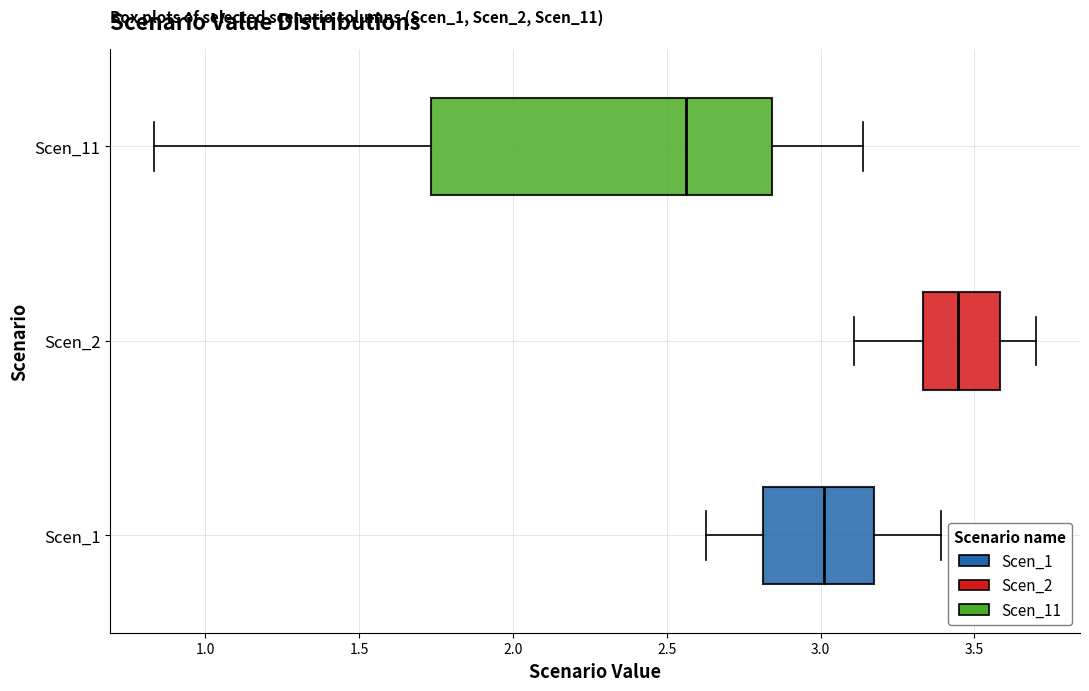

Where does the left whisker of the box for Scen_11 end on the x-axis? The values are not printed on the chart, so give them approximately, as read against the axis.

0.85